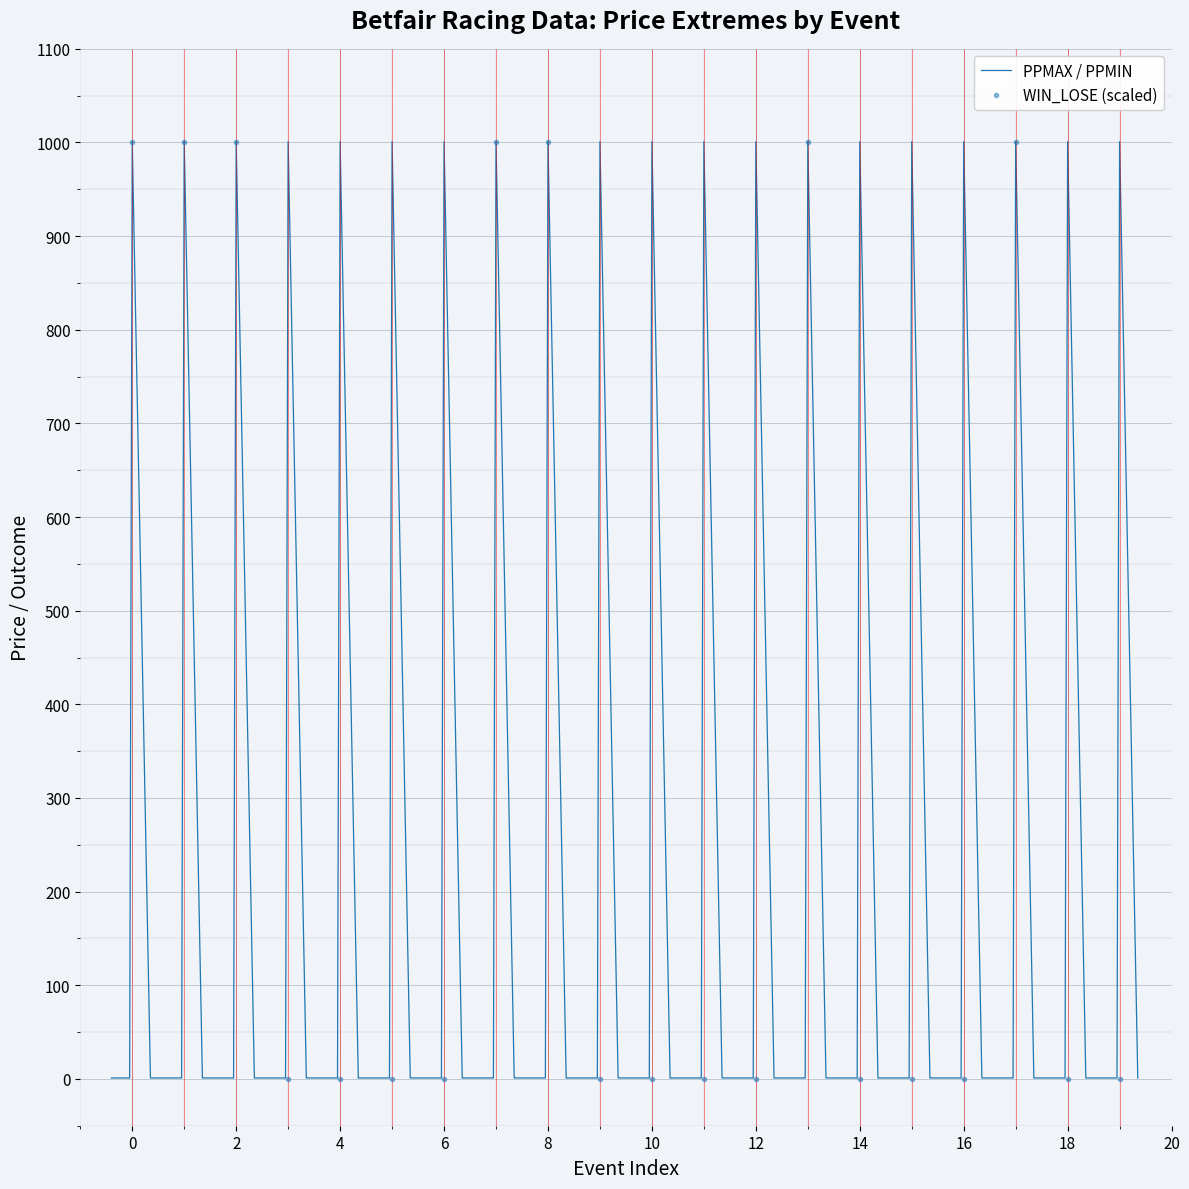

Is it true that PPMIN equals 1 at 12?

False